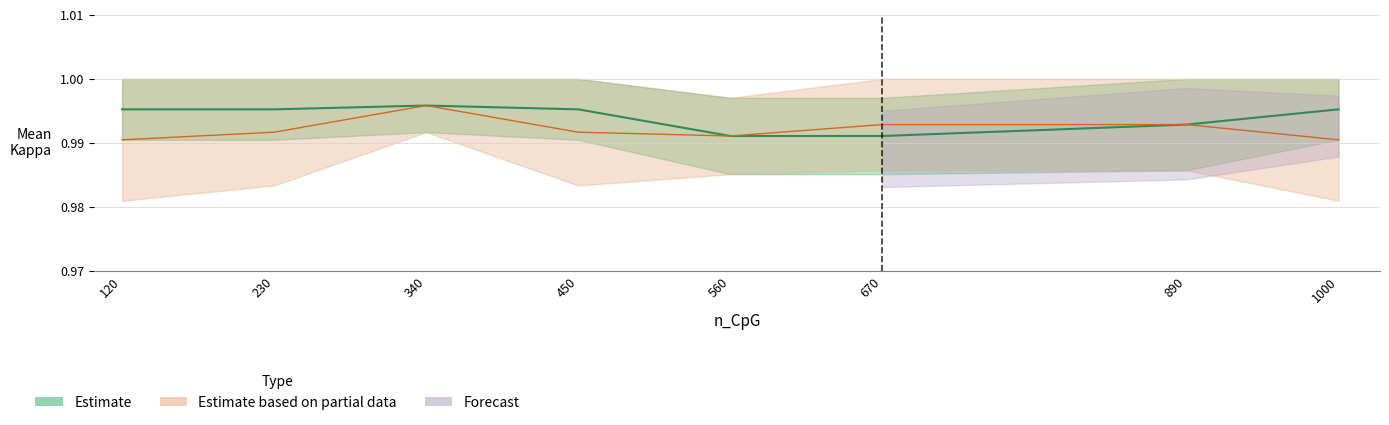

What is the value of the partial_mean point at the 7th from the left?

1.0